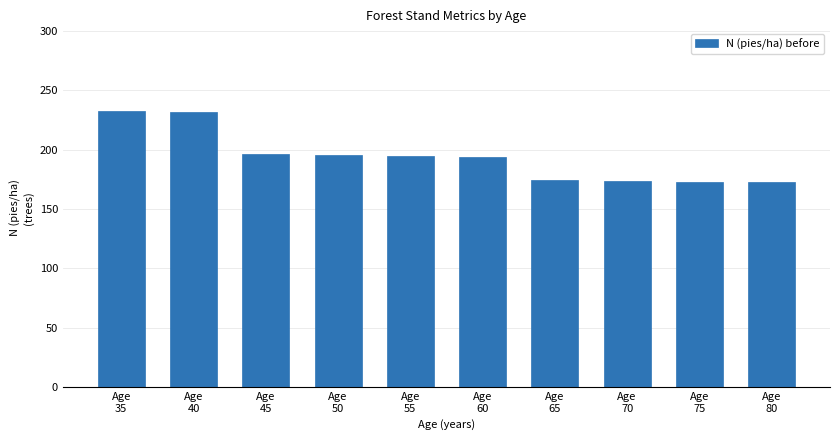

What is the greatest value displayed?

232.6